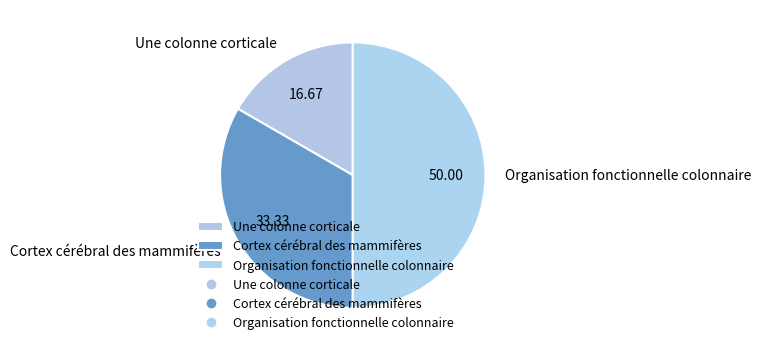

The Organisation fonctionnelle colonnaire slice represents 56% of the pie. True or false?

False